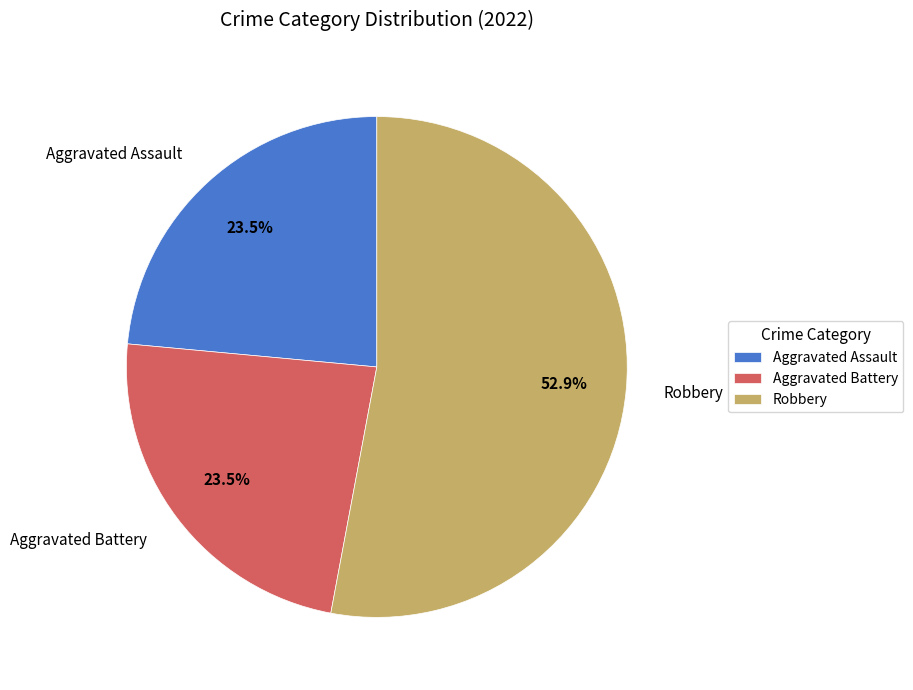

Which slice represents more than half of the pie?

Robbery